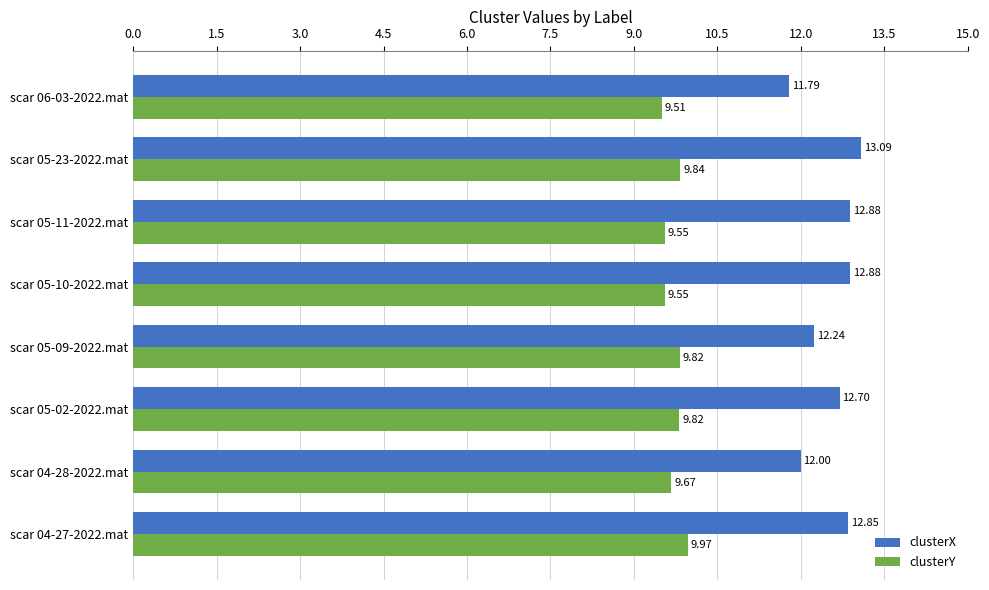

What is the sum of the clusterX values at scar 05-23-2022.mat and scar 04-27-2022.mat?

25.9